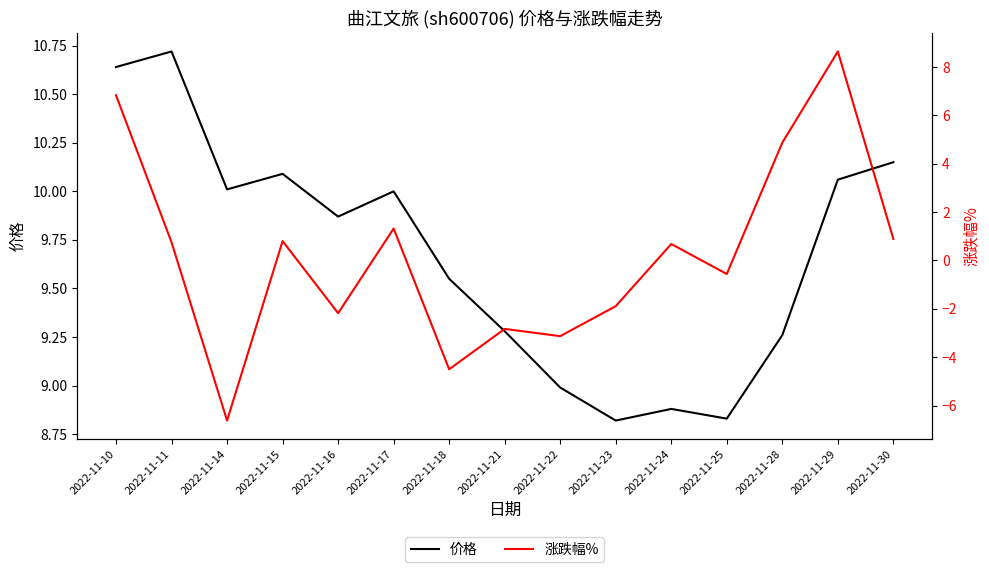

What is the minimum value shown in the chart?

-6.6